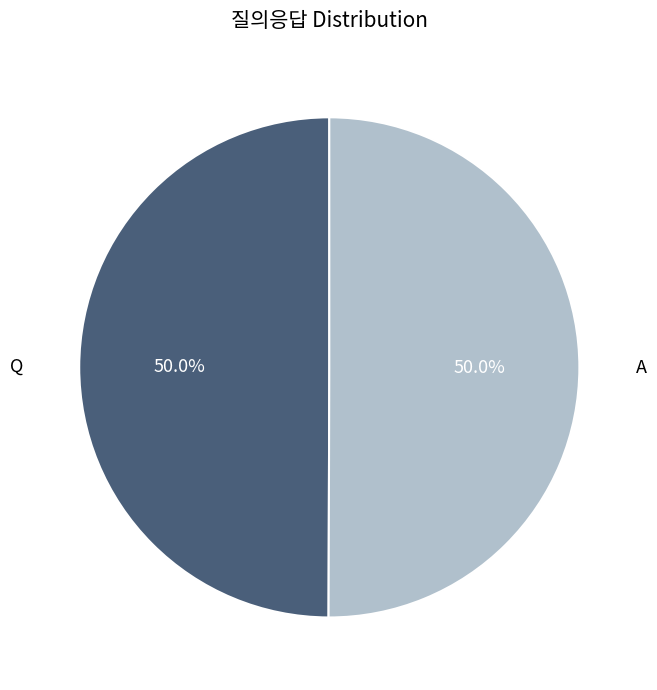

True or false: Q accounts for 42% of the total.

False